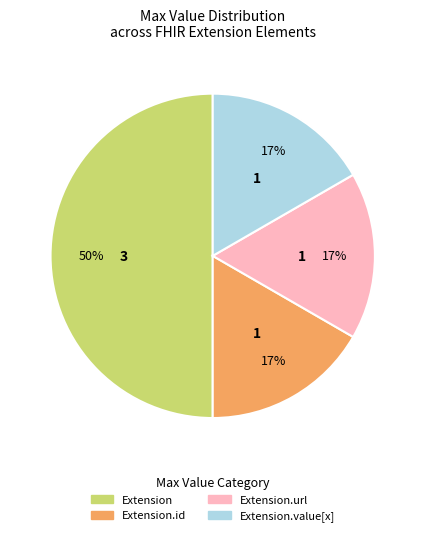

To the nearest percent, what is the average slice percentage?

25%